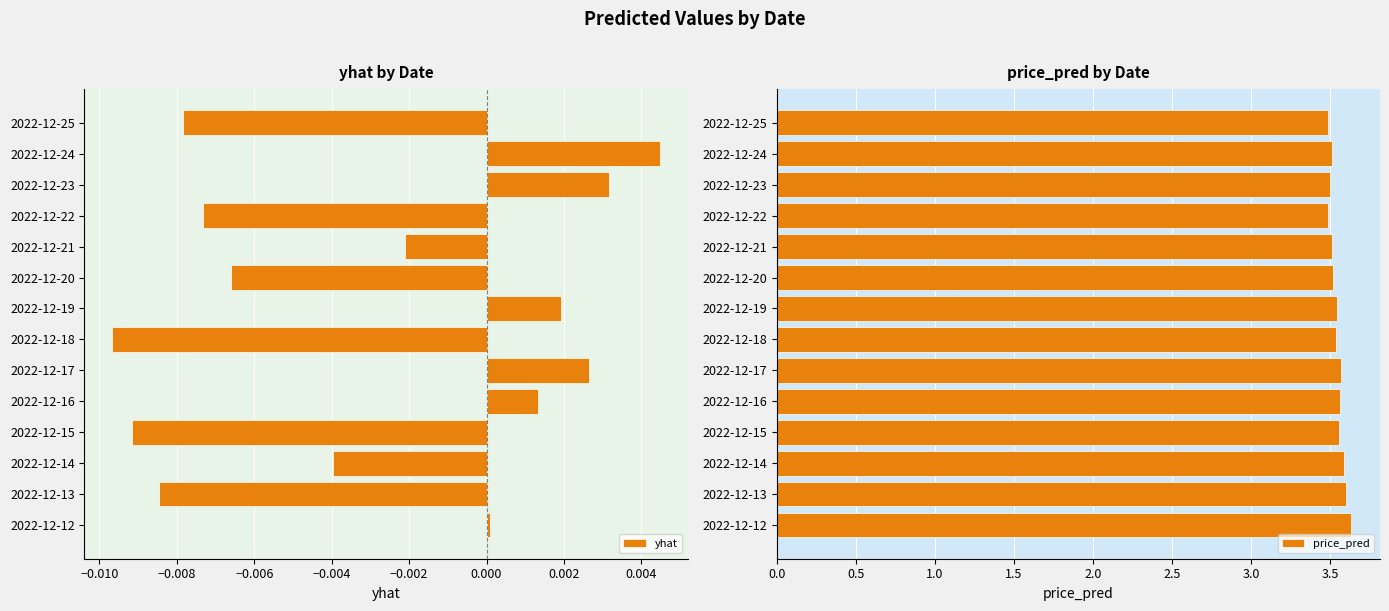

The value of price_pred at 2022-12-24 is 3.5. True or false?

True